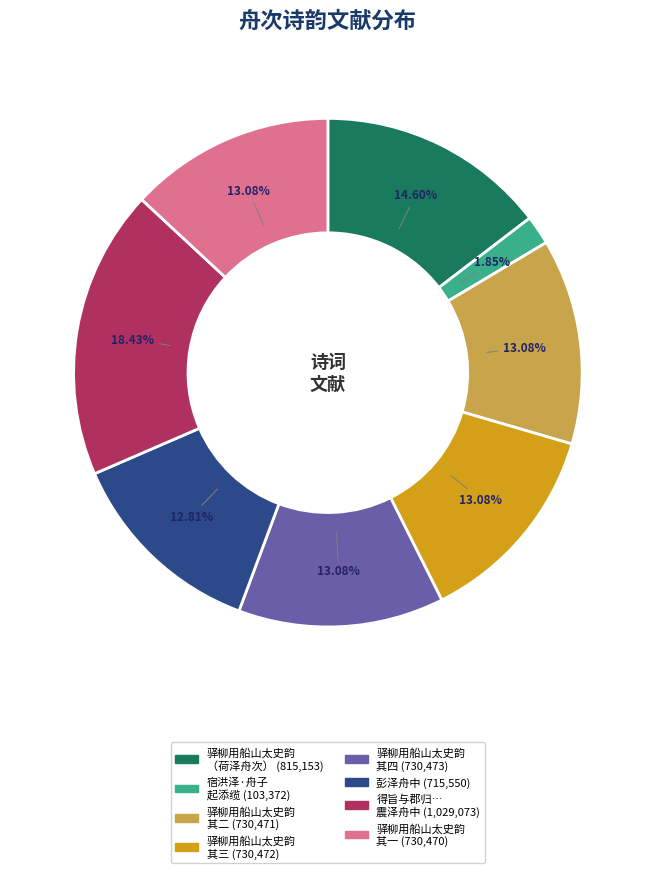

How many slices are in this pie chart?

8